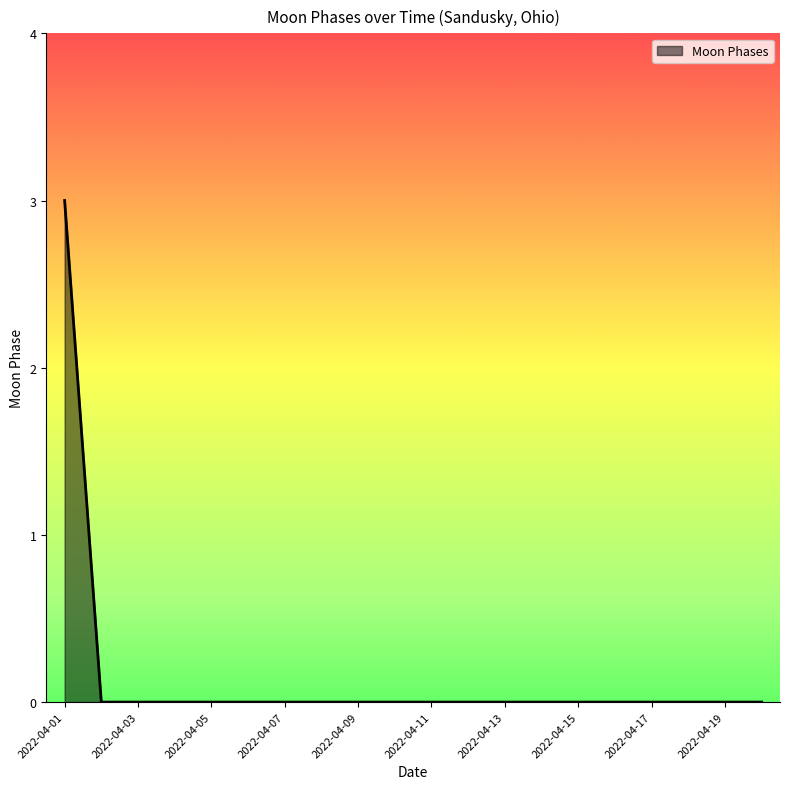

What is the maximum value shown in the chart?

3